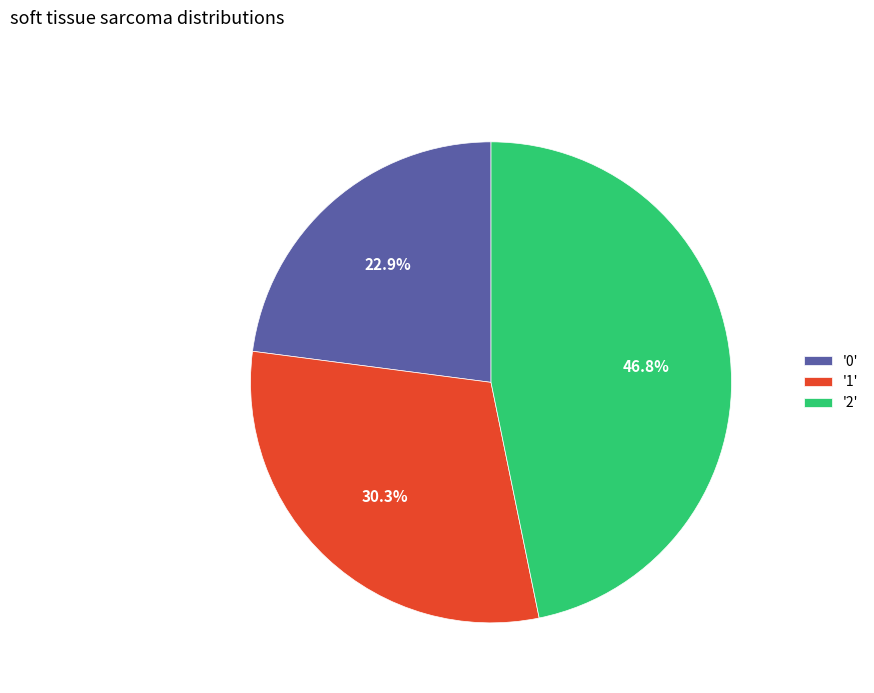

Which slice is the largest?

'2'